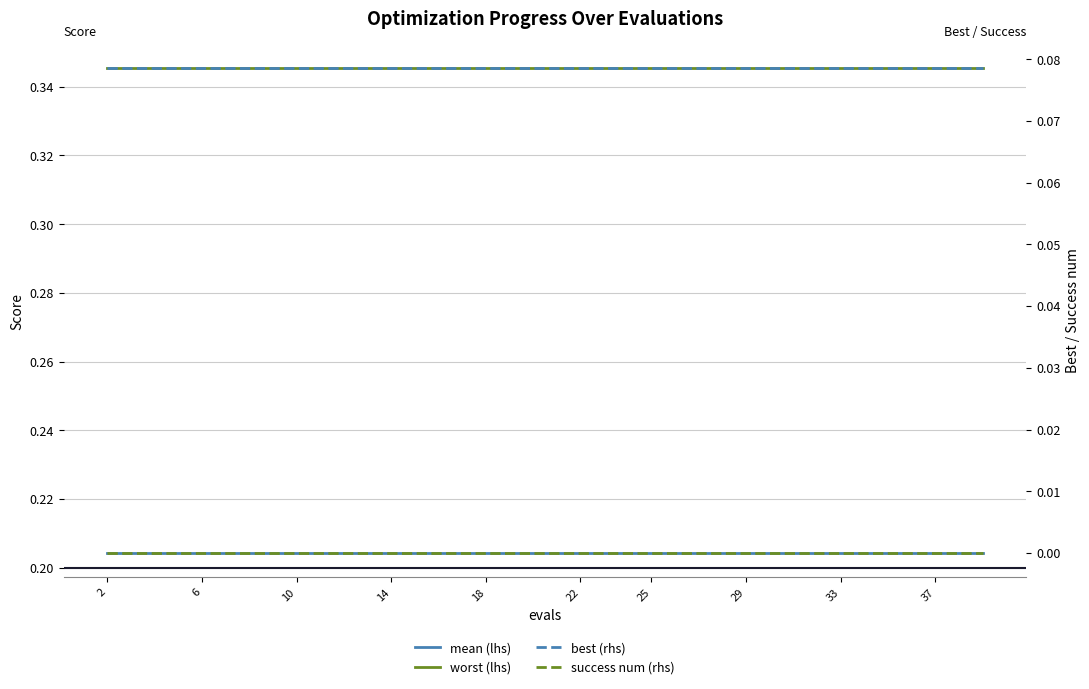

What is the greatest value displayed?

0.3